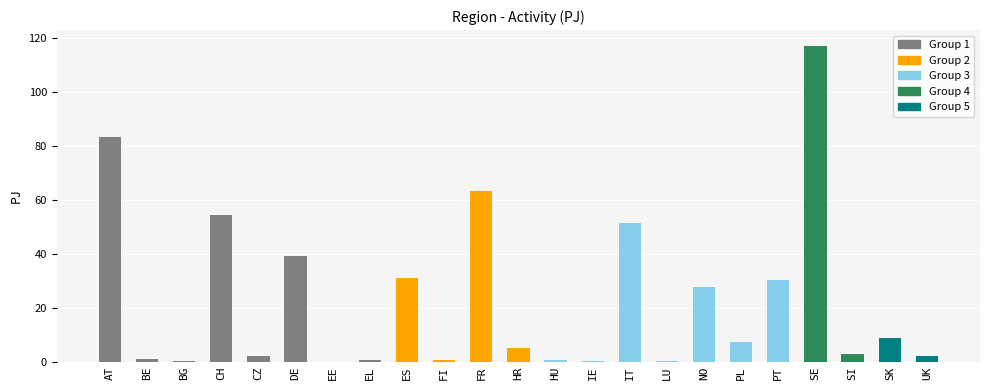

What is the change in value from HR to NO?

+22.7